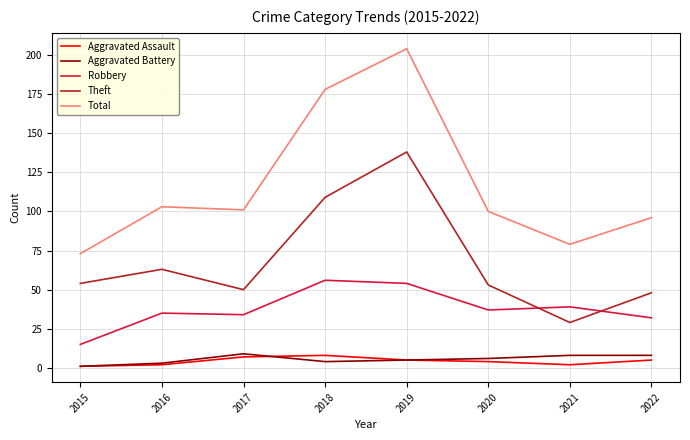

True or false: Total has a value of 171 at 2022.

False